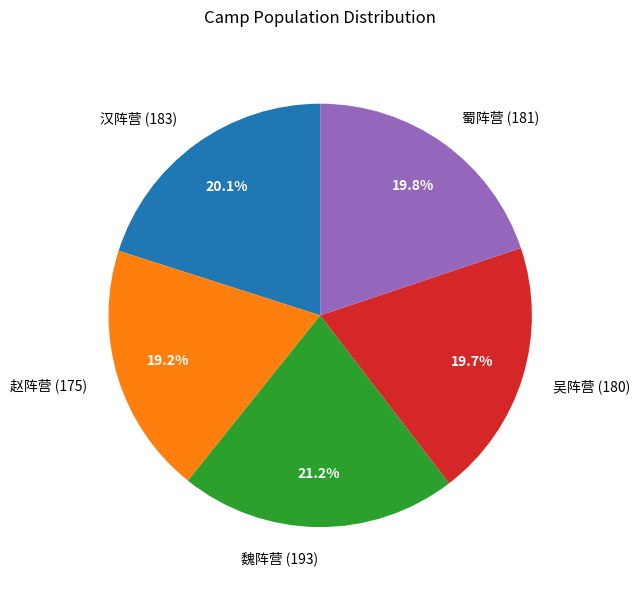

Which has a higher value, 蜀阵营 (181) or 魏阵营 (193)?

魏阵营 (193)